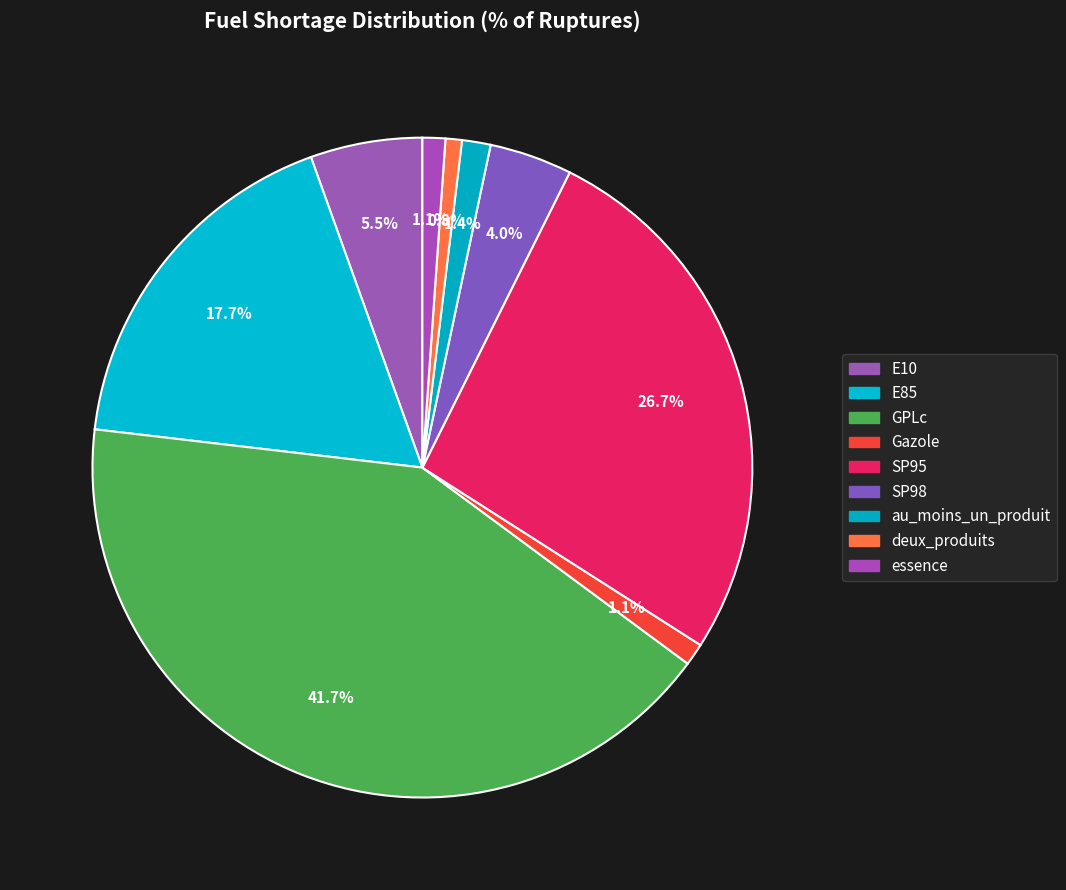

To the nearest percent, what is the average slice percentage?

11%